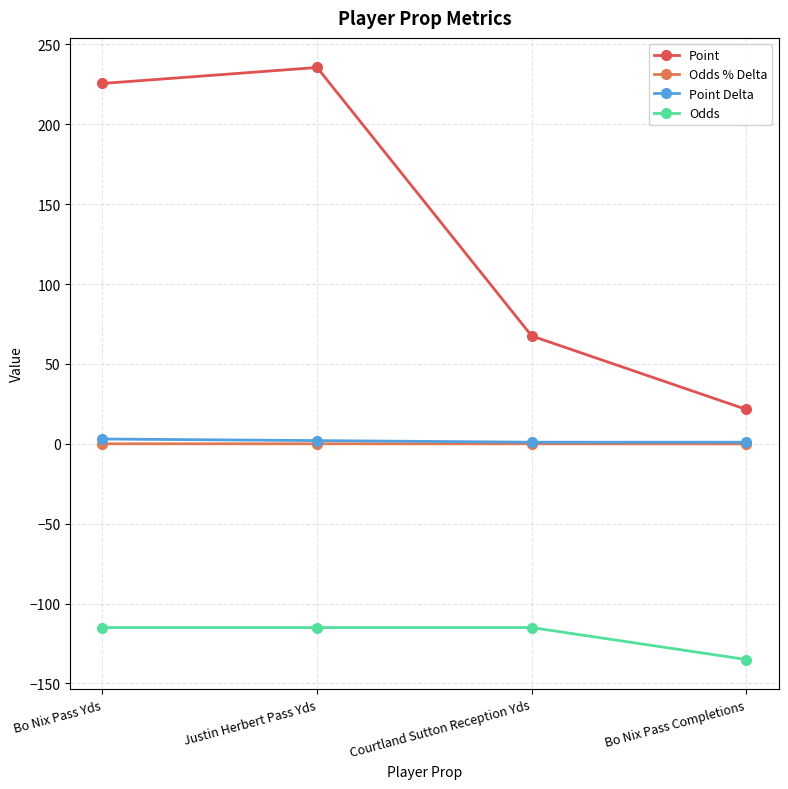

Between Bo Nix Pass Completions and Bo Nix Pass Yds, which is larger?

Bo Nix Pass Yds